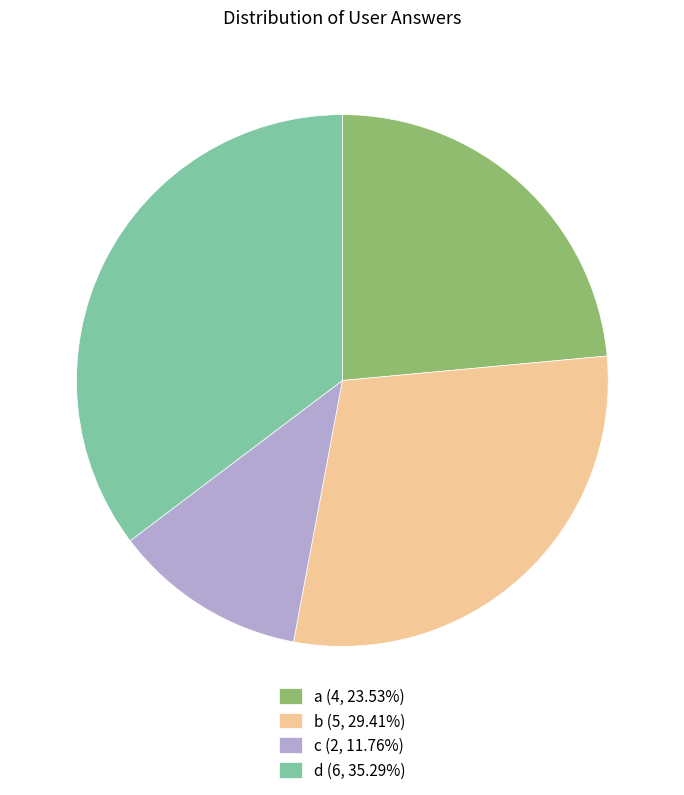

Is b the majority of the pie?

No